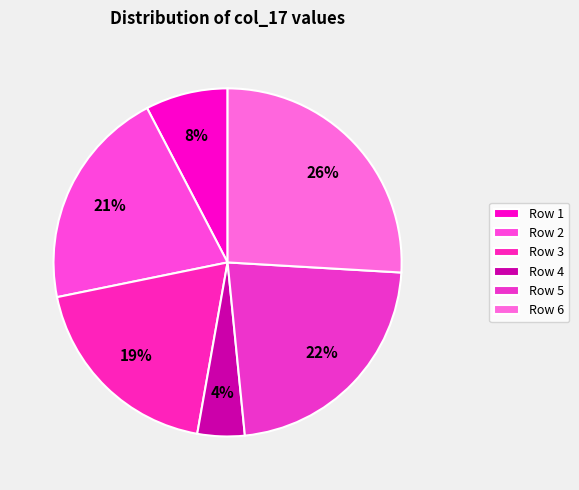

Is there any slice that represents more than half of the pie?

No